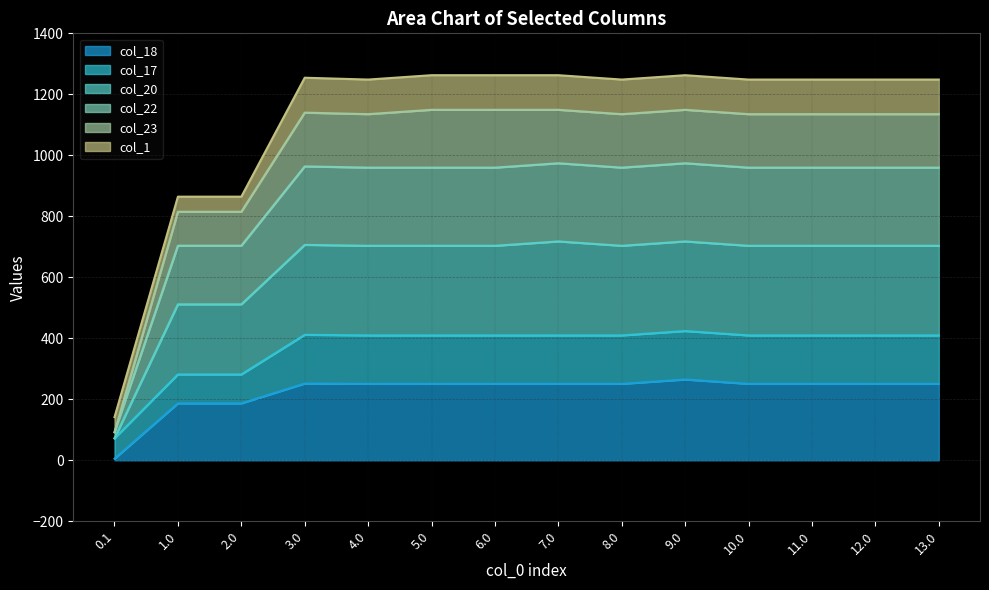

What are all the series names shown in the legend?

col_18, col_17, col_20, col_22, col_23, col_1